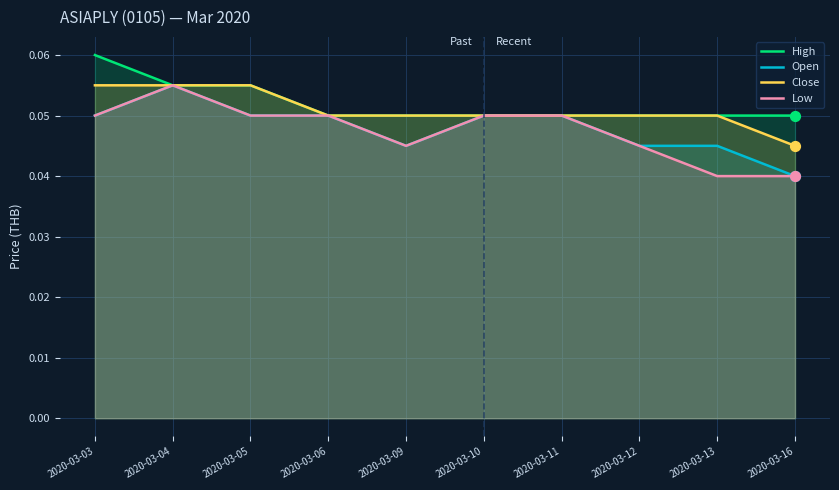

At how many categories does at least one series exceed 0?

10